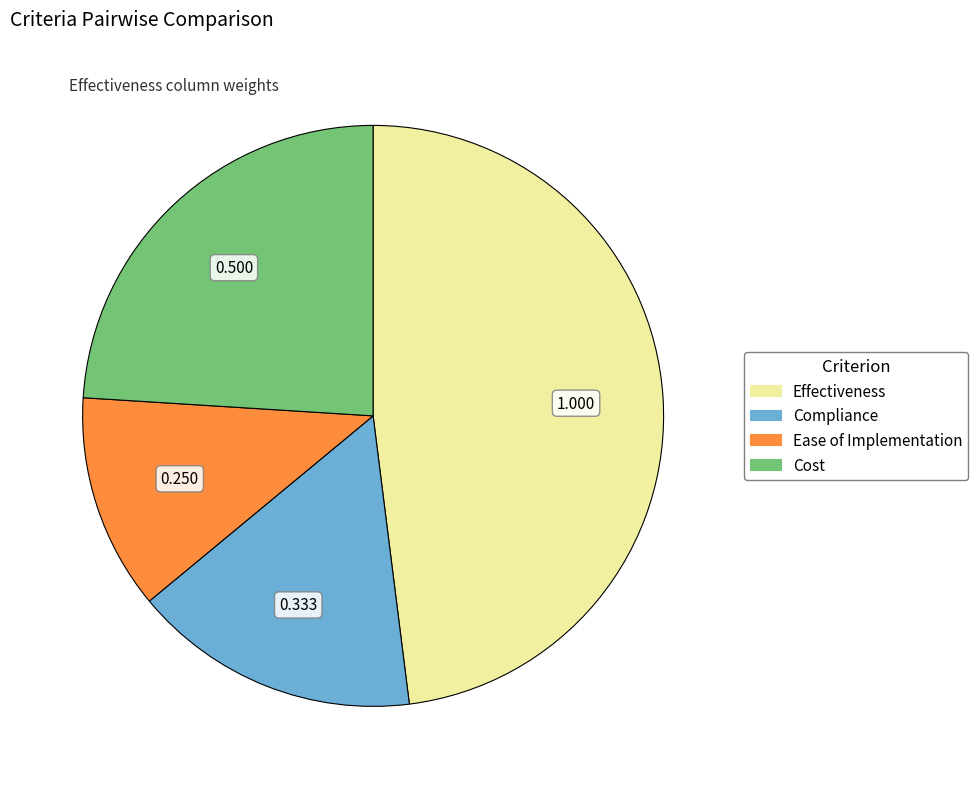

Which has a higher value, Effectiveness or Ease of Implementation?

Effectiveness